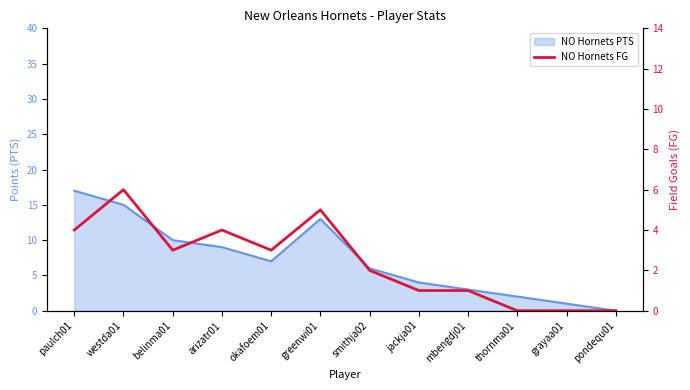

True or false: there are more than 0 points higher than both neighbors.

True